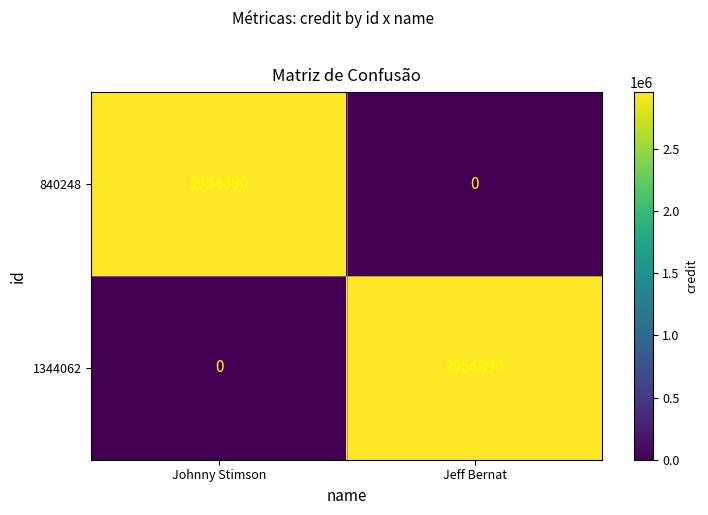

Reading left to right, list all the values displayed in this chart.

840248: 2954890	0
1344062: 0	2954890